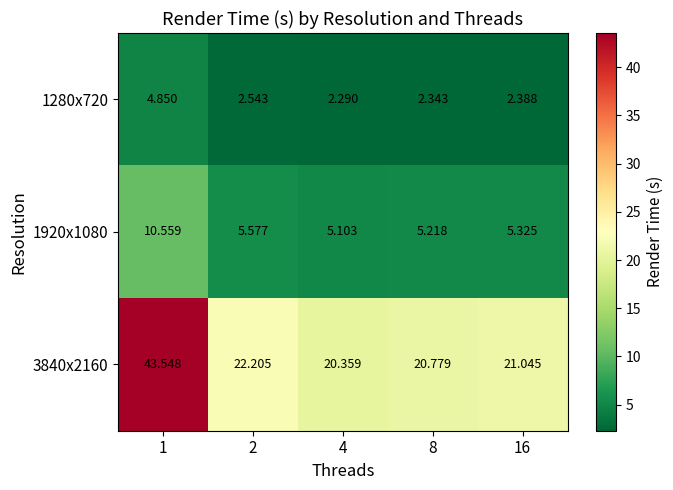

List the series in order of their peak value, highest first.

3840x2160, 1920x1080, 1280x720